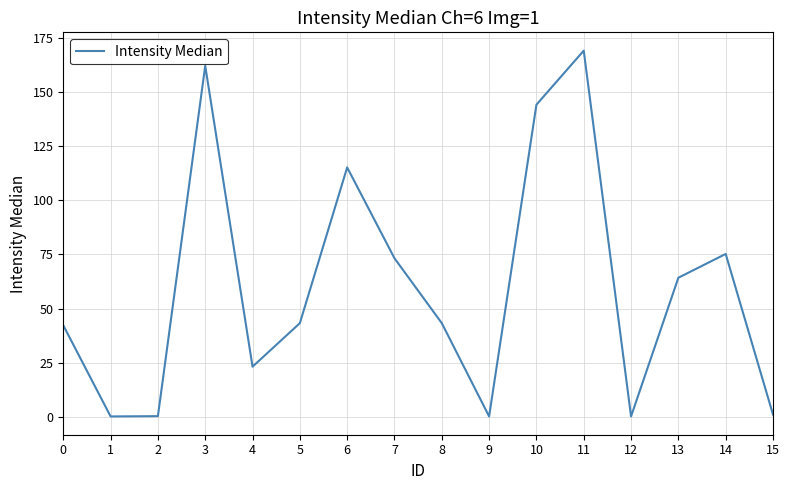

Does the chart display data point markers on the line(s)?

No